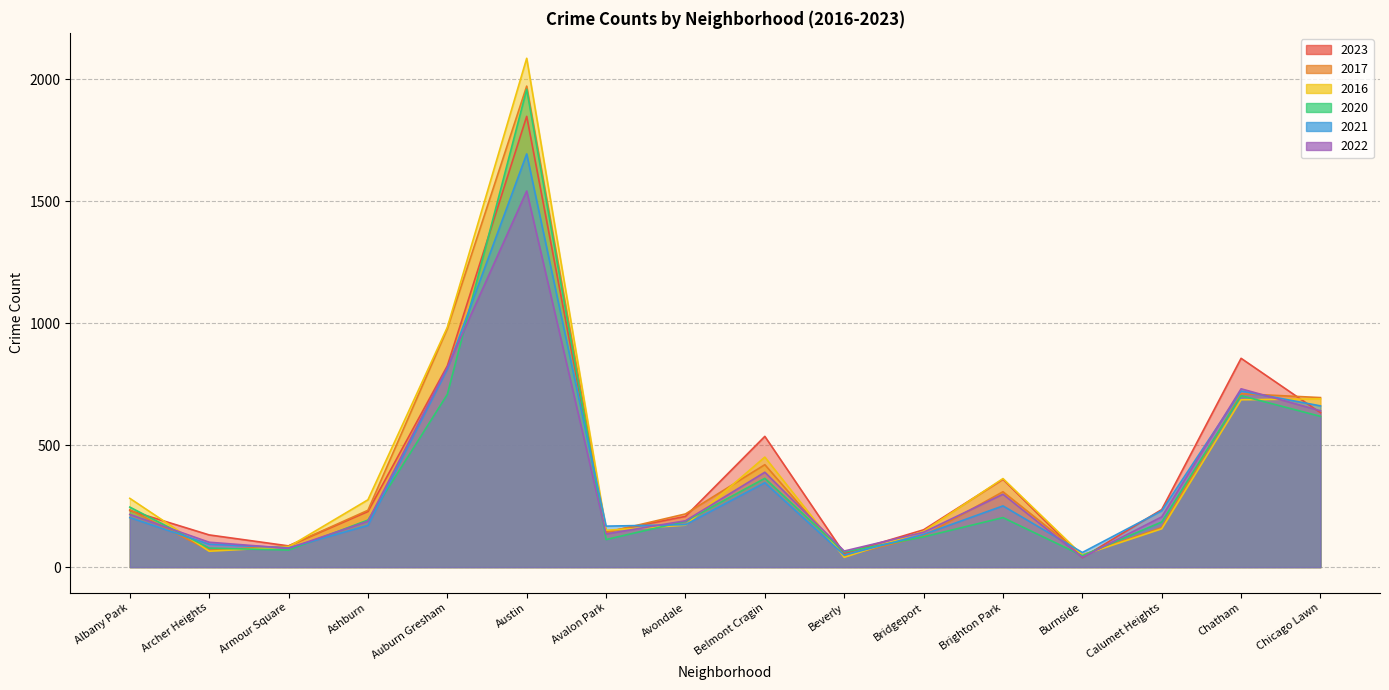

At which category does 2020 reach its first local valley?

Armour Square